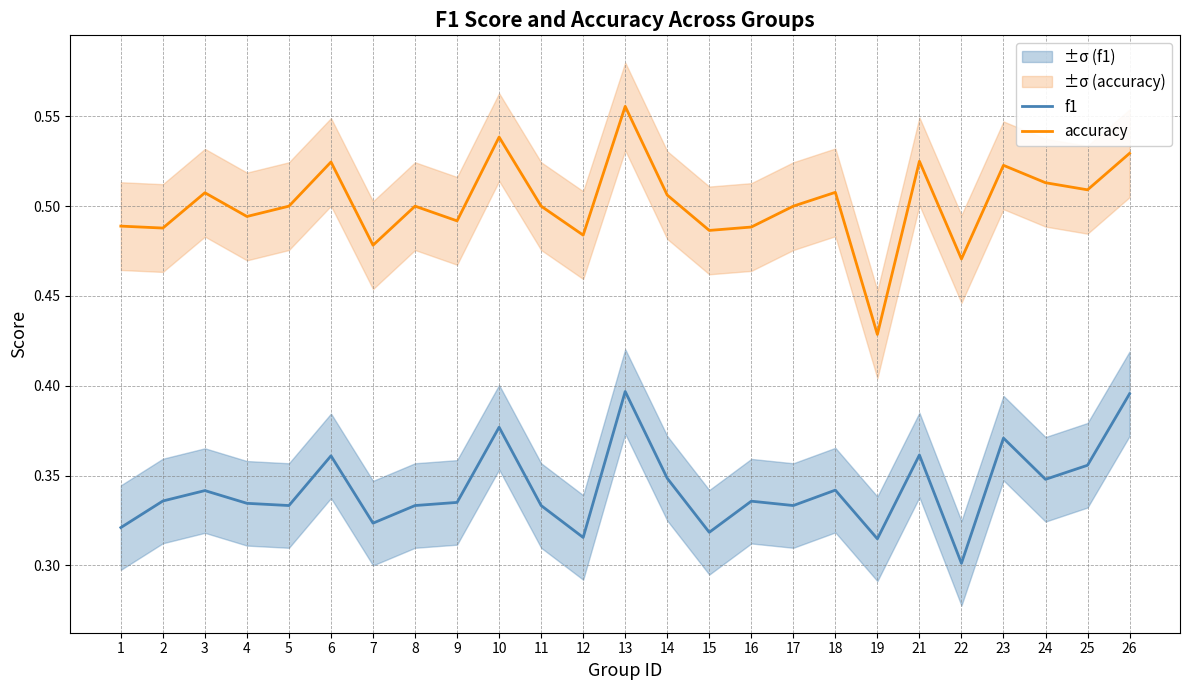

True or false: f1 has a value of 0.3 at 17.

True